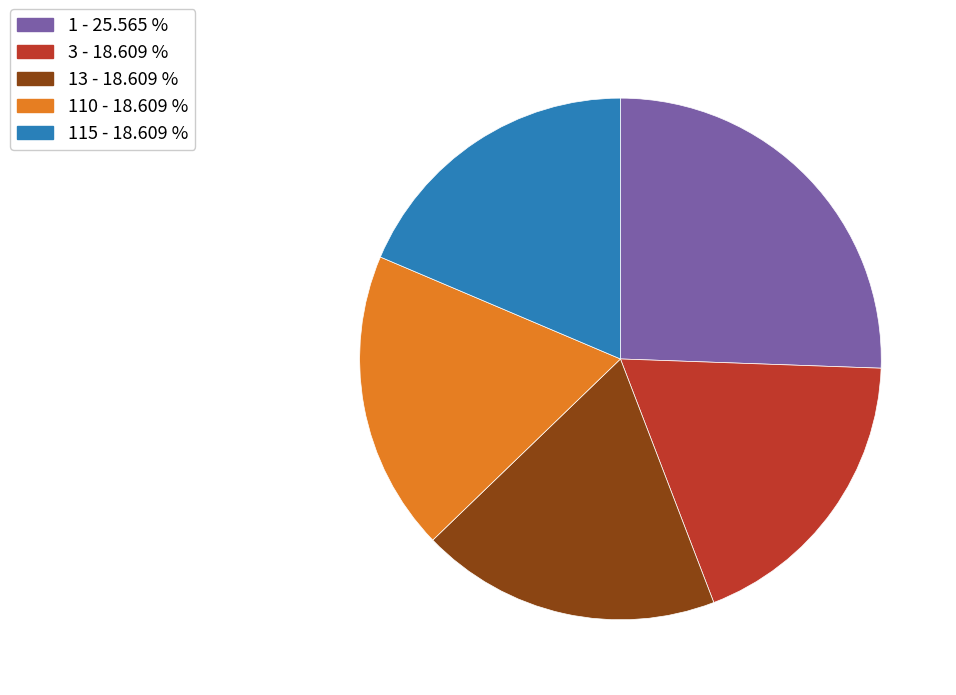

Is there any slice that represents more than half of the pie?

No